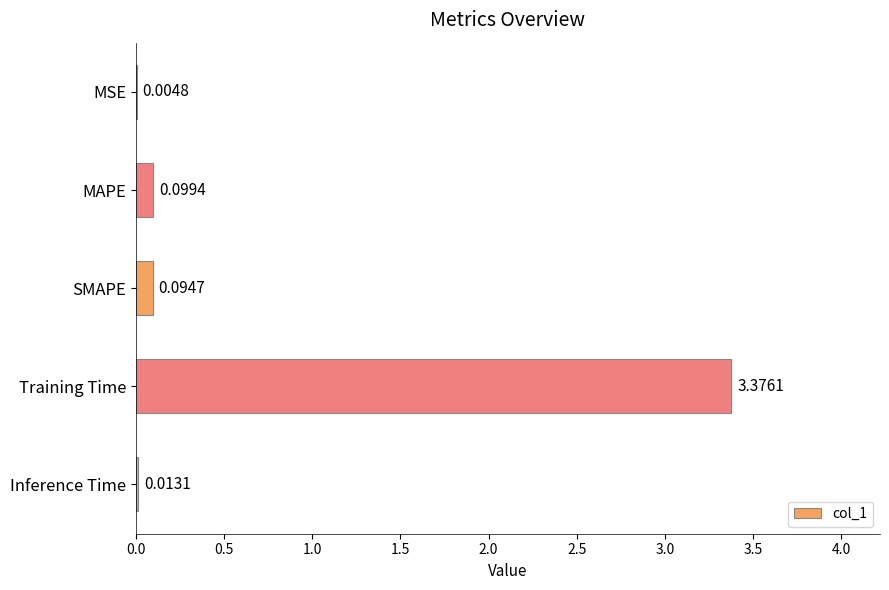

At which category does the chart reach its peak across all series?

Training Time